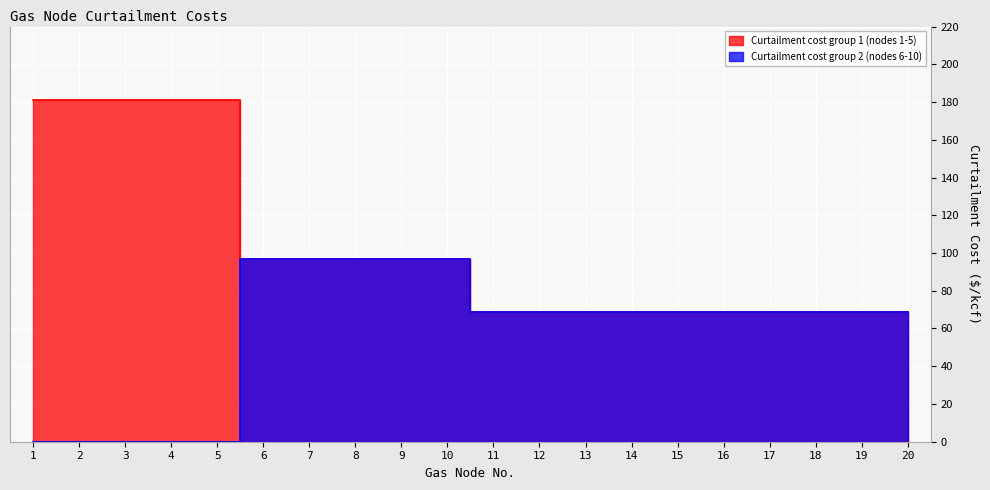

Reading right to left, what are all the values shown in this chart?

Curtailment cost group 1 (nodes 1-5): 20=69	19=69	18=69	17=69	16=69	15=69	14=69	13=69	12=69	11=69	10=97	9=97	8=97	7=97	6=97	5=181	4=181	3=181	2=181	1=181
Curtailment cost group 2 (nodes 6-10): 20=69	19=69	18=69	17=69	16=69	15=69	14=69	13=69	12=69	11=69	10=97	9=97	8=97	7=97	6=97	5=0	4=0	3=0	2=0	1=0